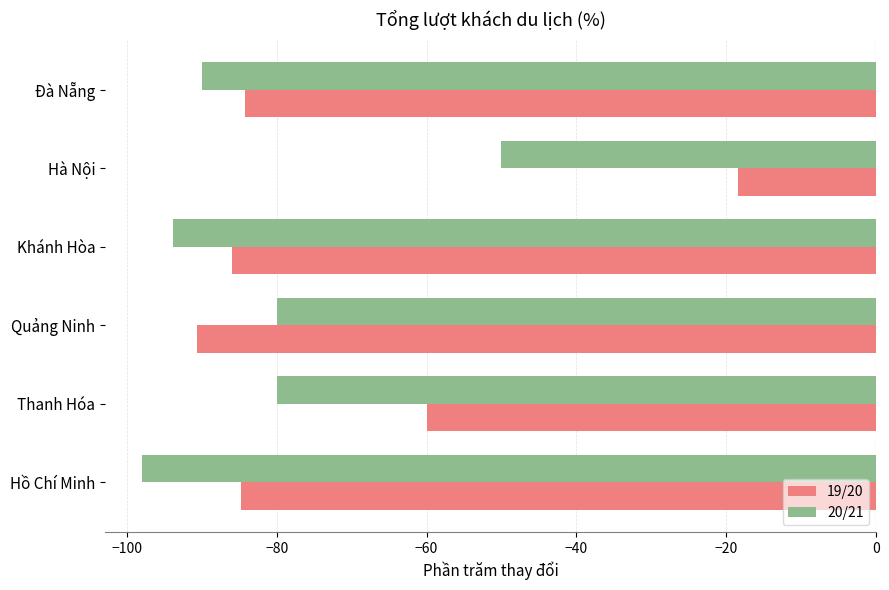

What is the difference between the maximum and minimum values in the 19/20 series?

72.2